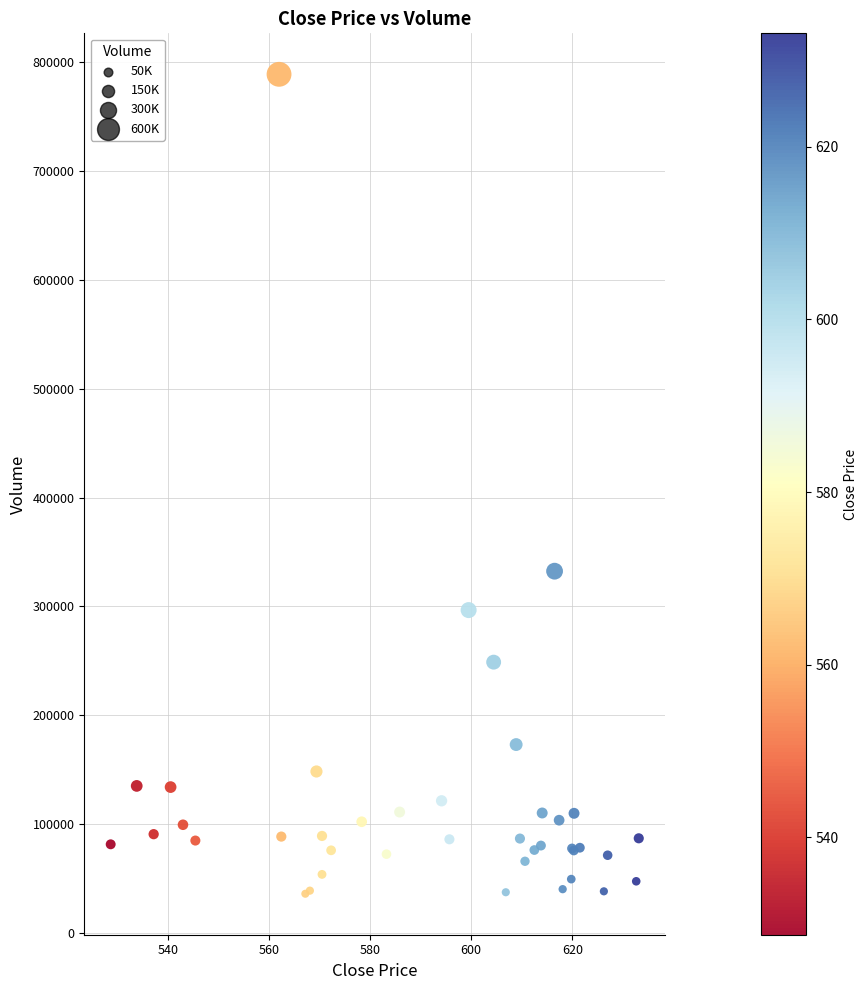

What Y value in the scatter plot is closest to 412396?

332408